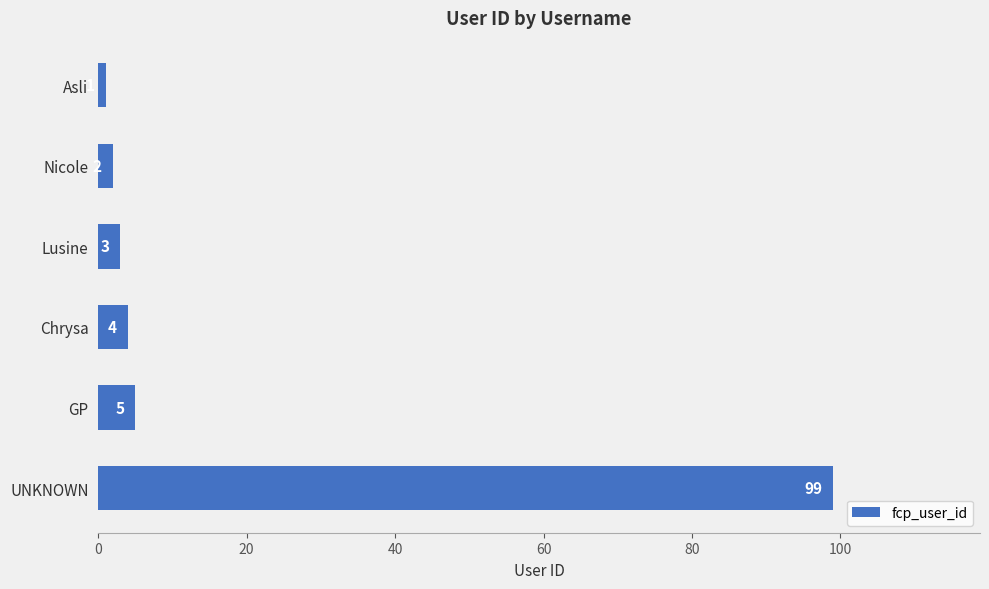

What is the change in value from Asli to Lusine?

+2